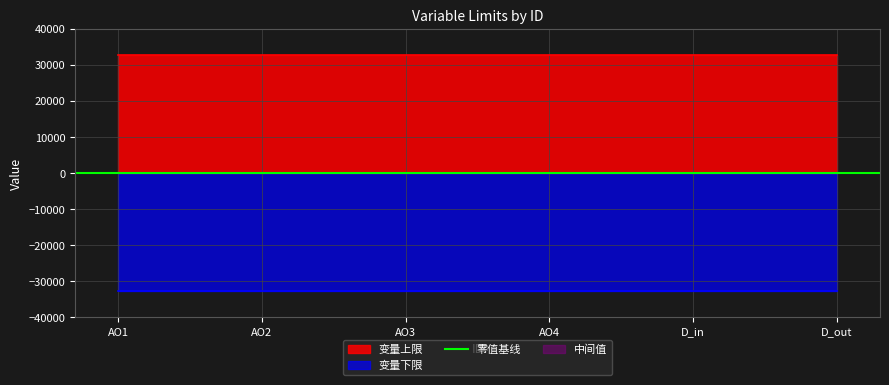

What is the value of the 变量上限 point at the 4th from the left?

32767